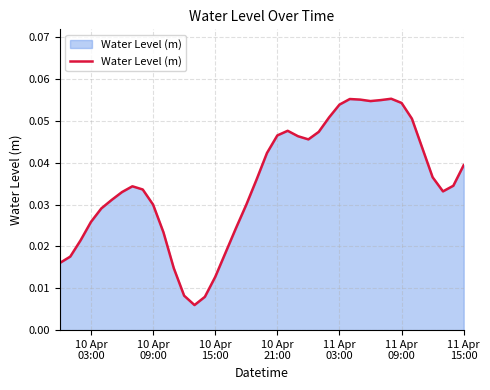

Reading right to left, transcribe all the data shown in this chart.

0.0	0.0	0.0	0.0	0.0	0.1	0.1	0.1	0.1	0.1	0.1	0.1	0.1	0.1	0.0	0.0	0.0	0.0	0.0	0.0	0.0	0.0	0.0	0.0	0.0	0.0	0.0	0.0	0.0	0.0	0.0	0.0	0.0	0.0	0.0	0.0	0.0	0.0	0.0	0.0